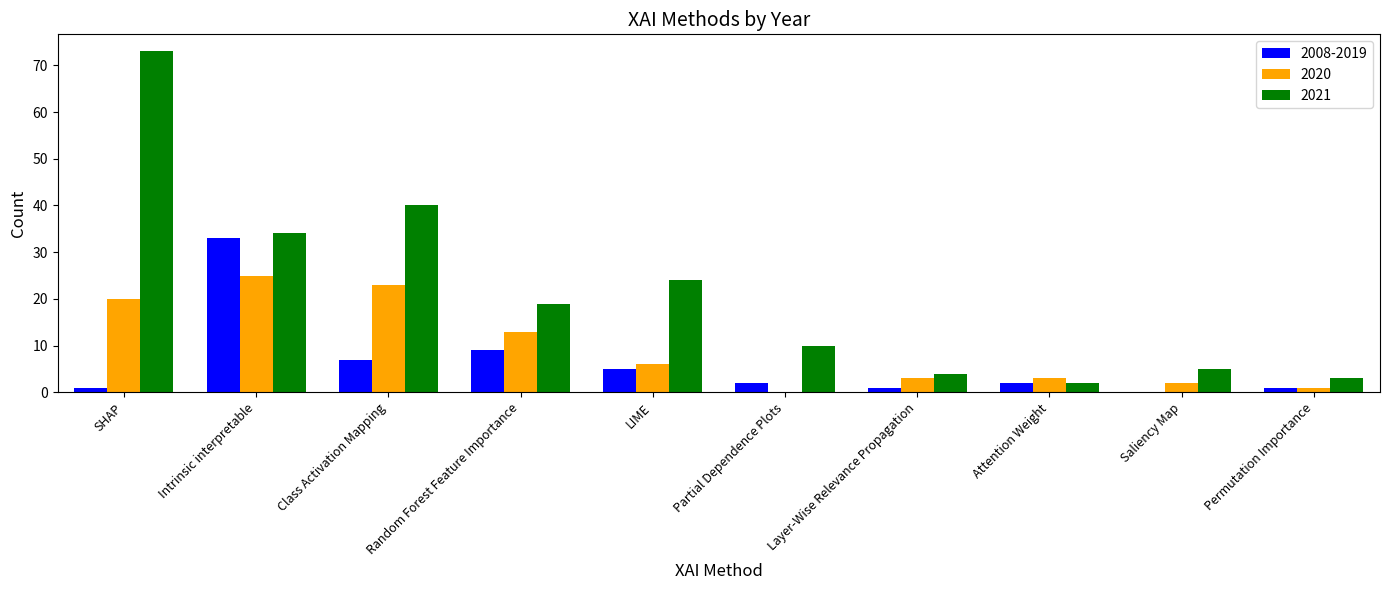

What is the average value of the 2021 series?

21